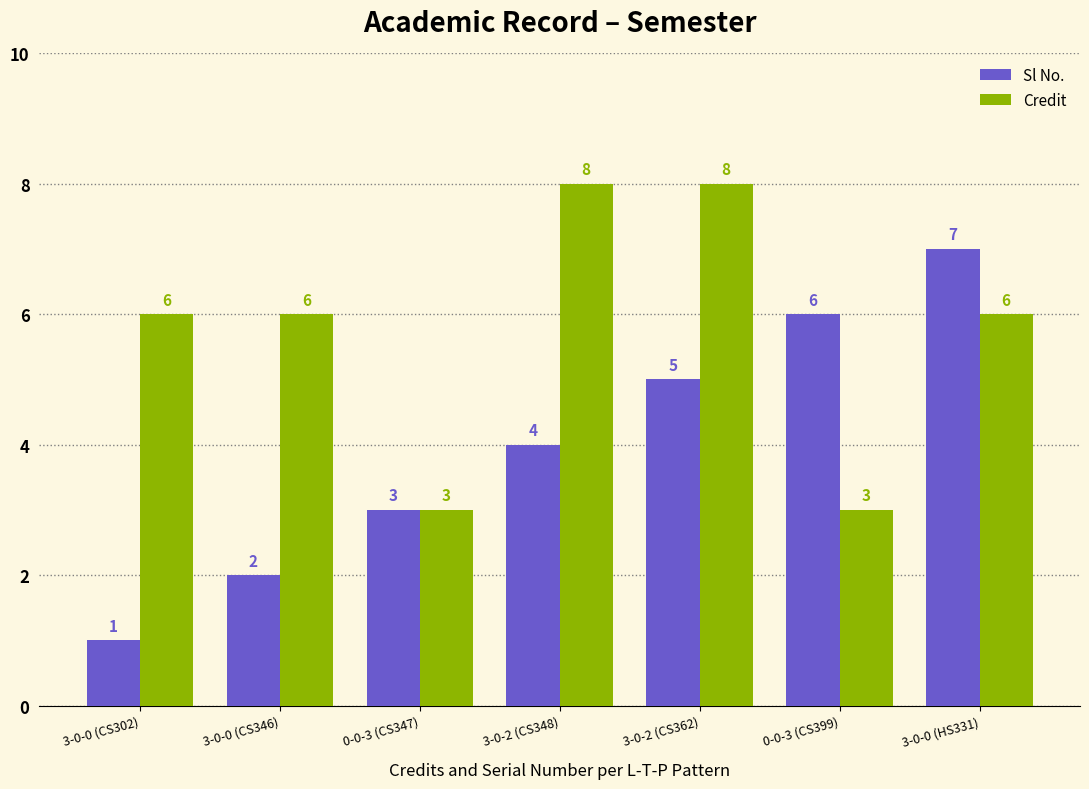

Rank the series by their average value, from lowest to highest.

Sl No., Credit